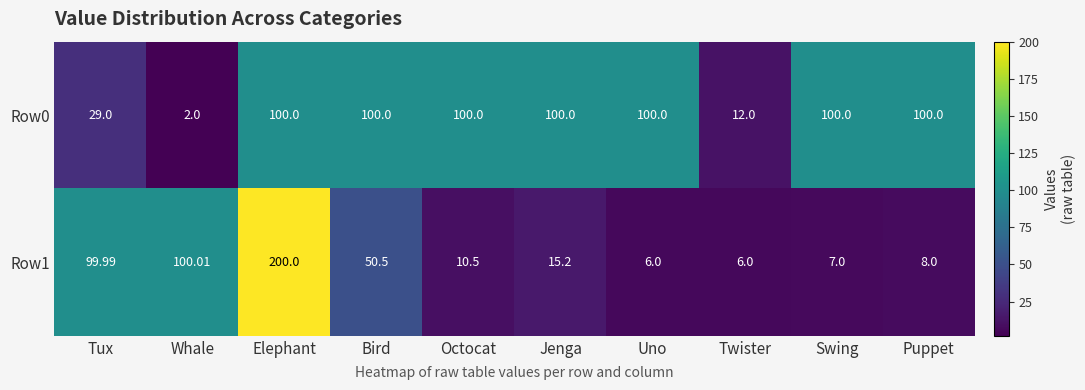

List the series in order of their overall mean, lowest first.

Row1, Row0